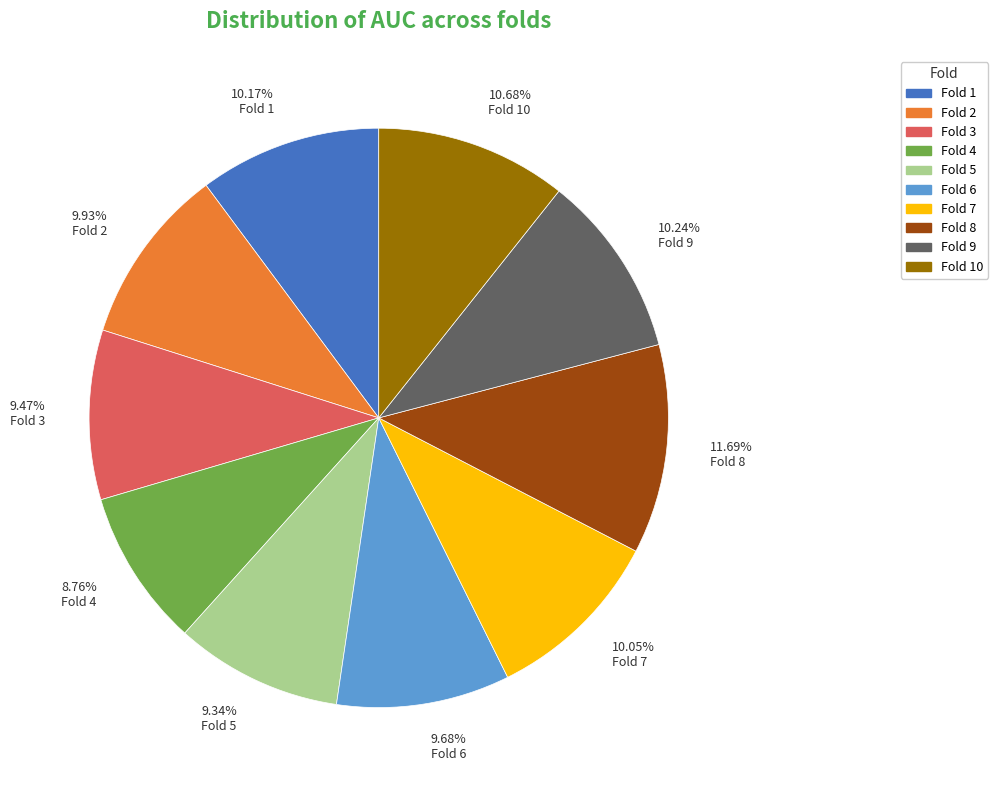

Which category has the smallest portion of the pie?

8.76% Fold 4